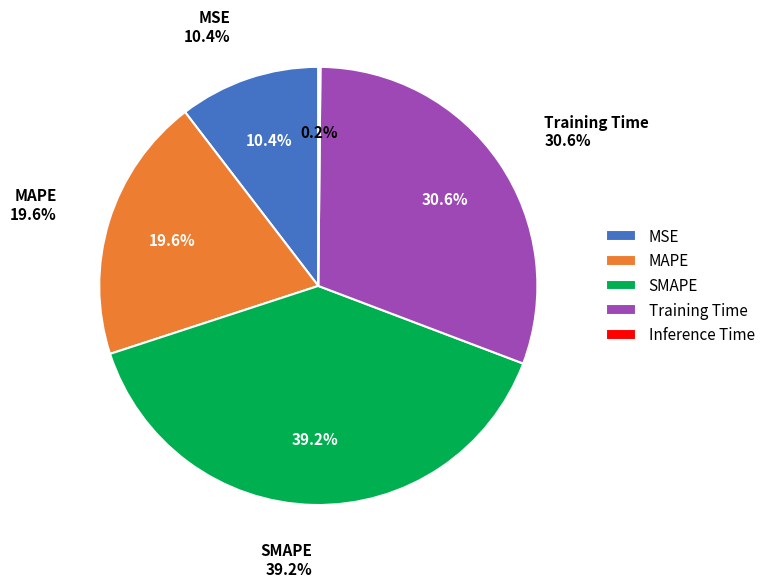

To the nearest percent, what is the difference between the Inference Time and MAPE slice percentages?

19%